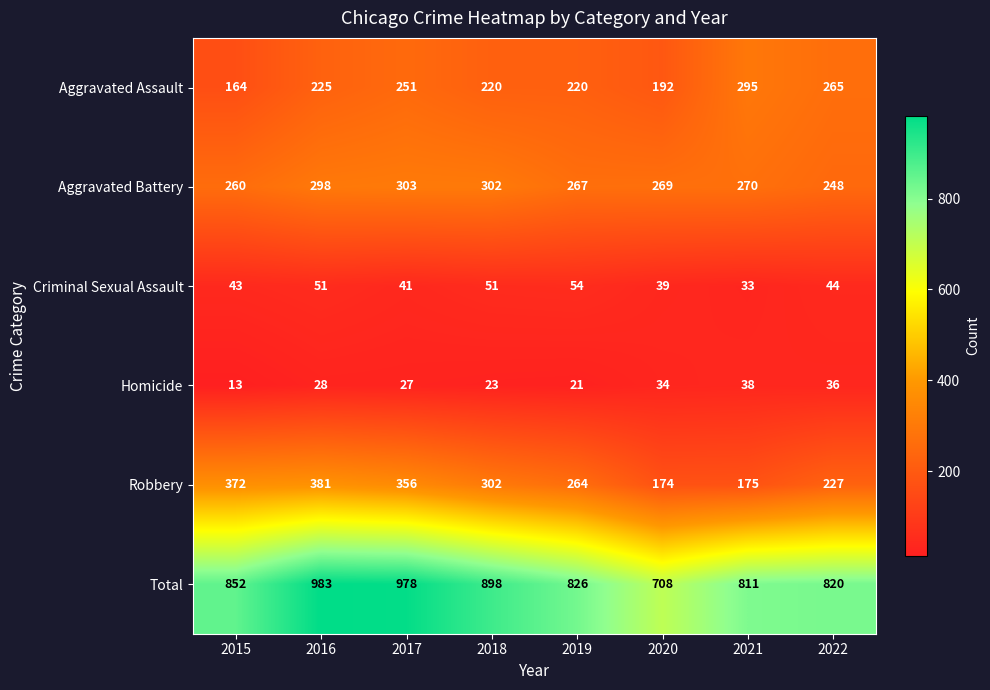

The Aggravated Assault series shows 74 at 2021. True or false?

False